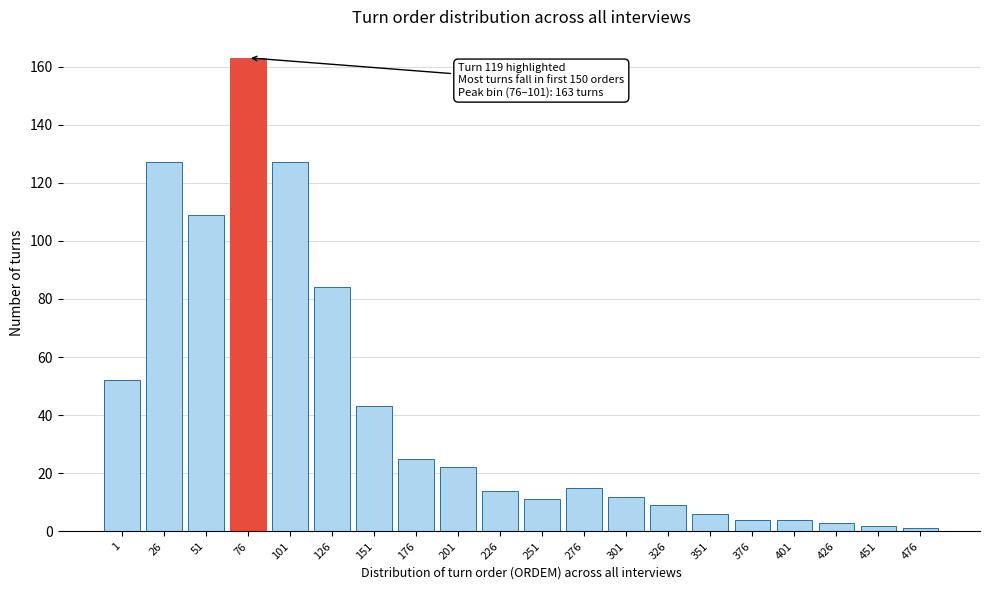

Reading right to left, what are all the values shown in this chart?

1	2	3	4	4	6	9	12	15	11	14	22	25	43	84	127	163	109	127	52